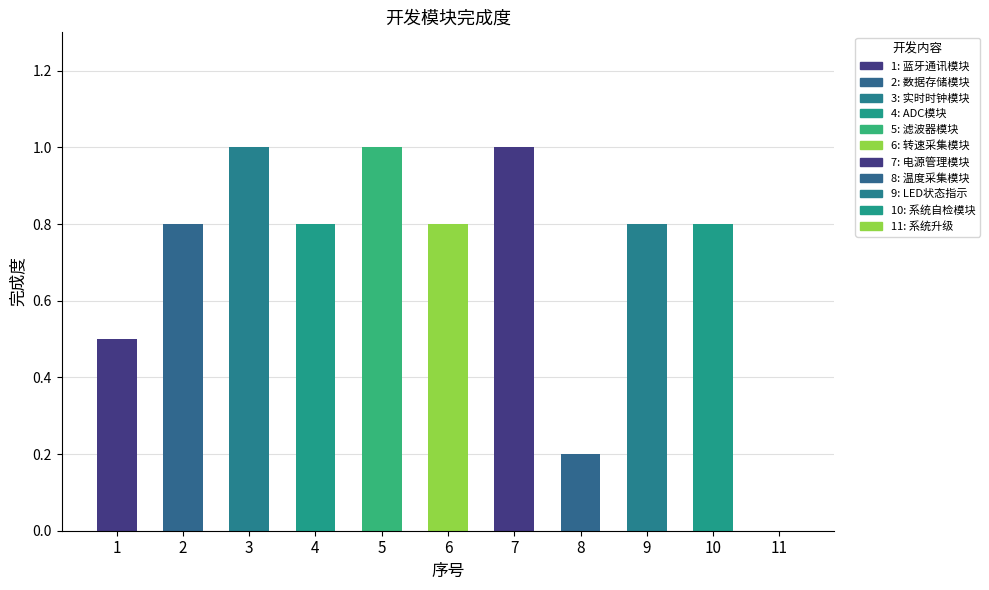

Reading left to right, what are all the values shown in this chart?

1=0.5	2=0.8	3=1.0	4=0.8	5=1.0	6=0.8	7=1.0	8=0.2	9=0.8	10=0.8	11=0.0